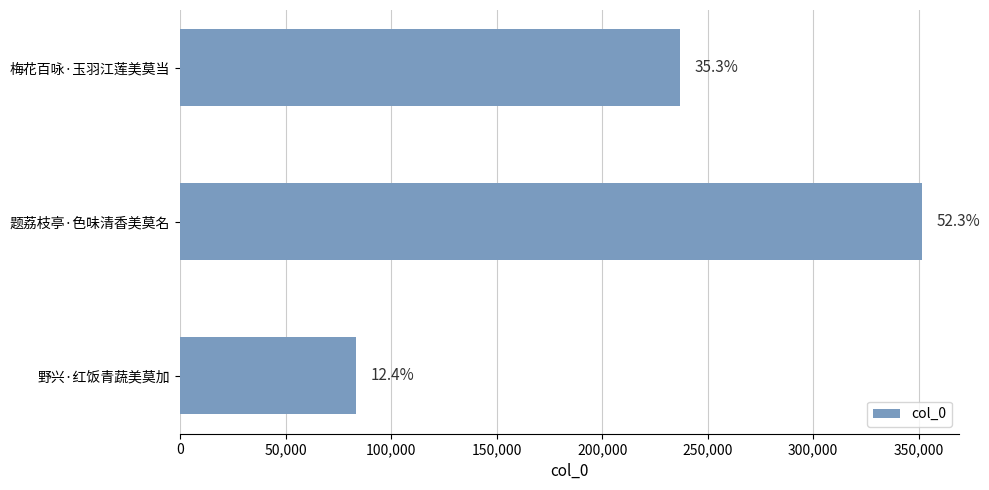

Are the bars horizontal?

Yes